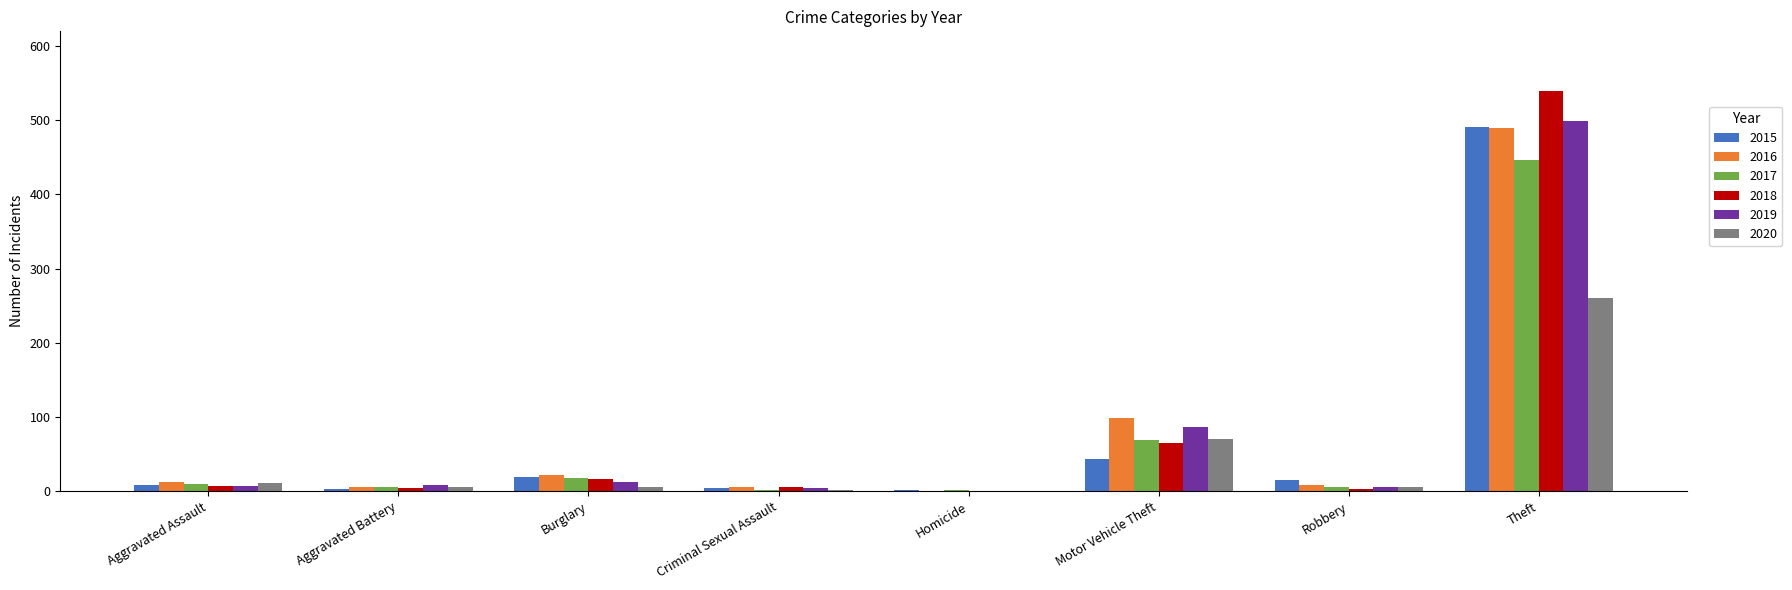

The 2020 series shows 121 at Theft. True or false?

False